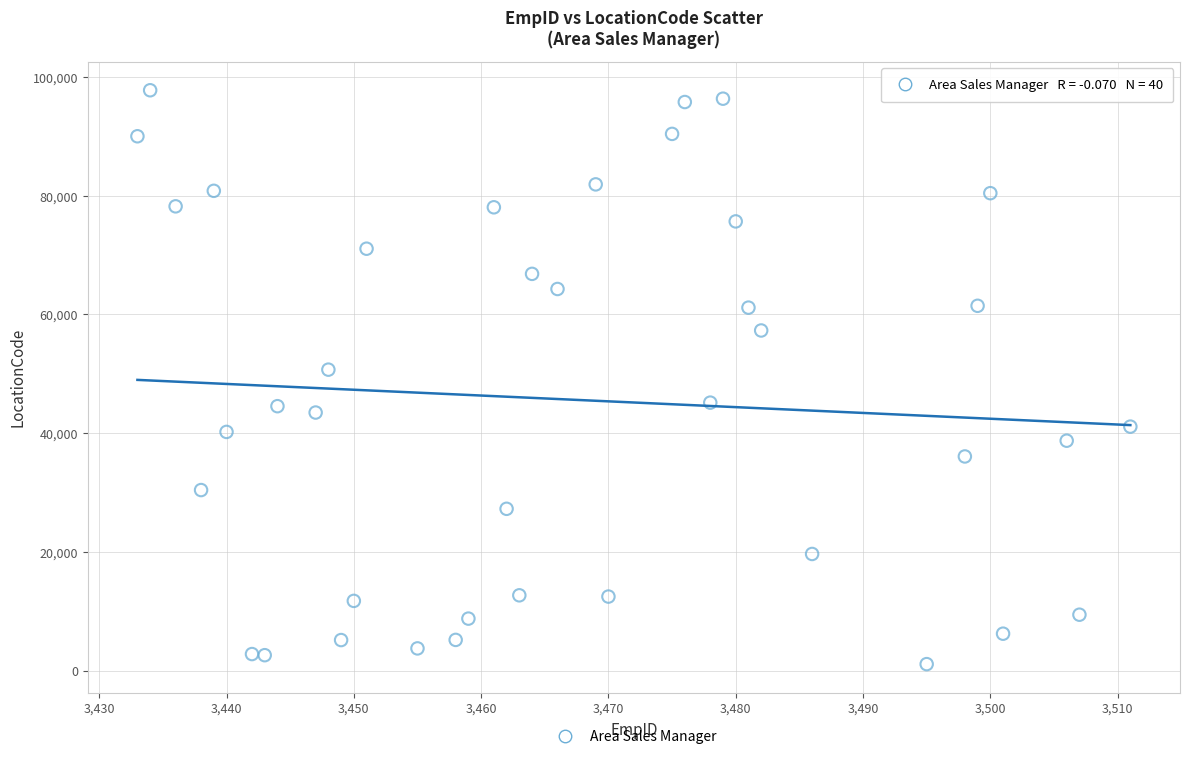

What Y value in the scatter plot is closest to 49435?

50705